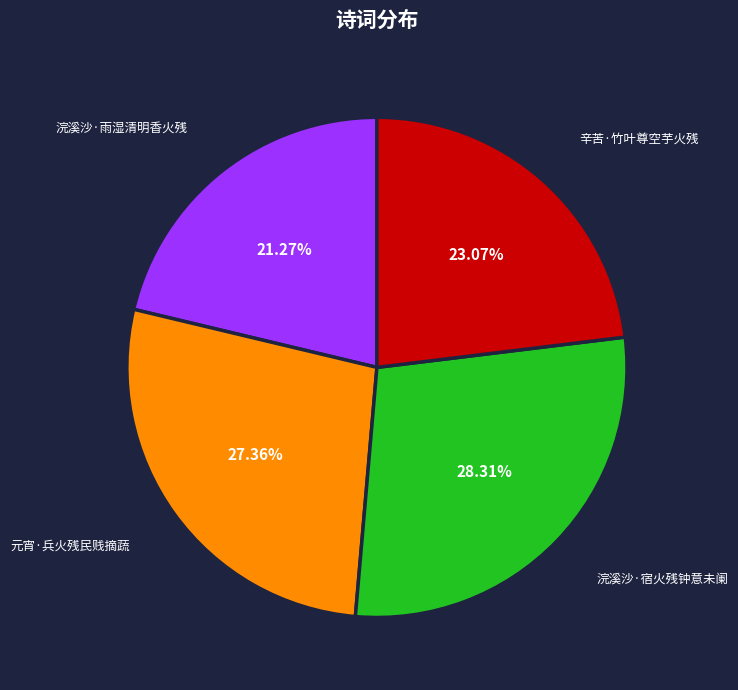

Is there any slice that represents more than half of the pie?

No